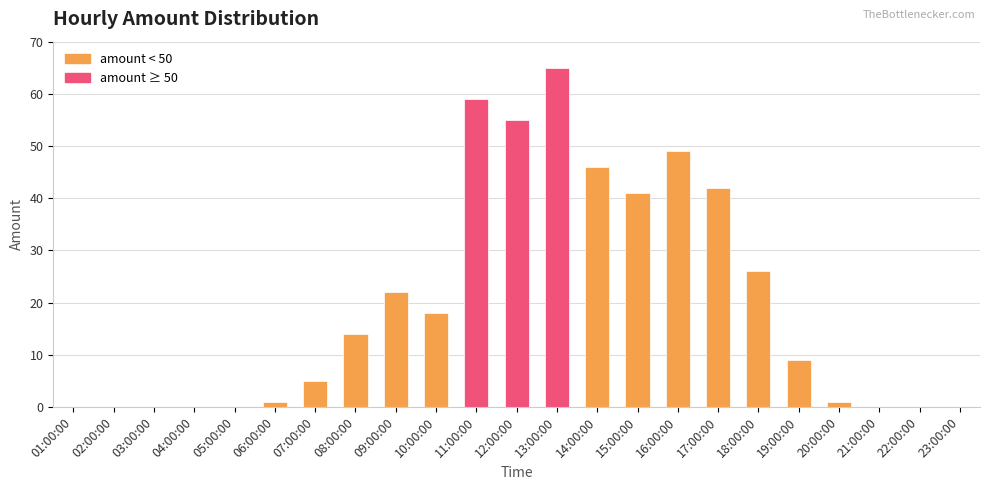

Are the bars horizontal?

No